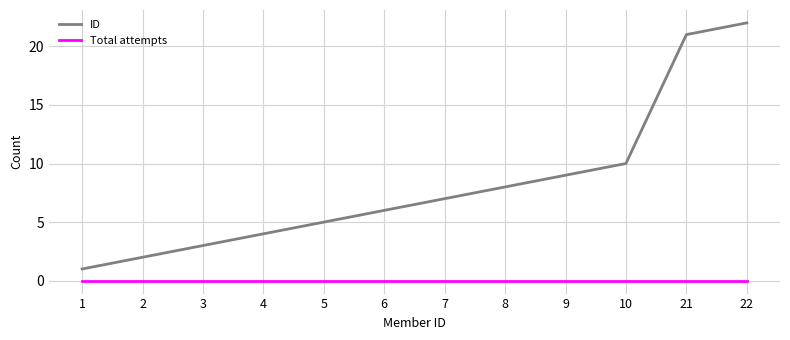

What is the difference between the maximum and minimum values in the ID series?

21